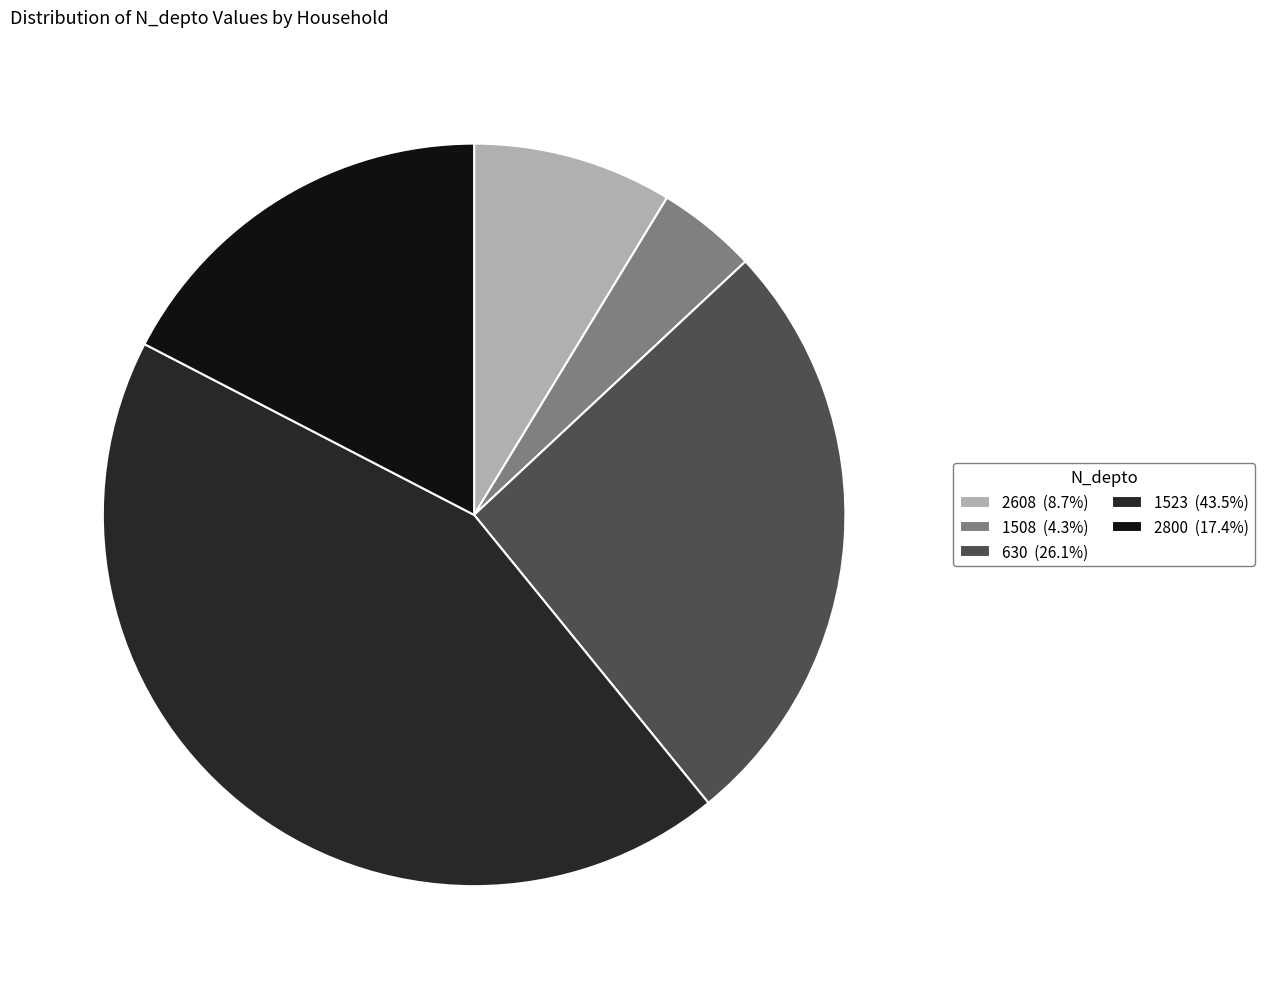

How many segments does this pie chart have?

5